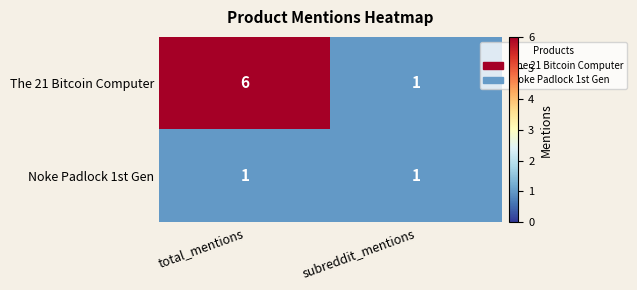

At how many categories does at least one series exceed 3?

1